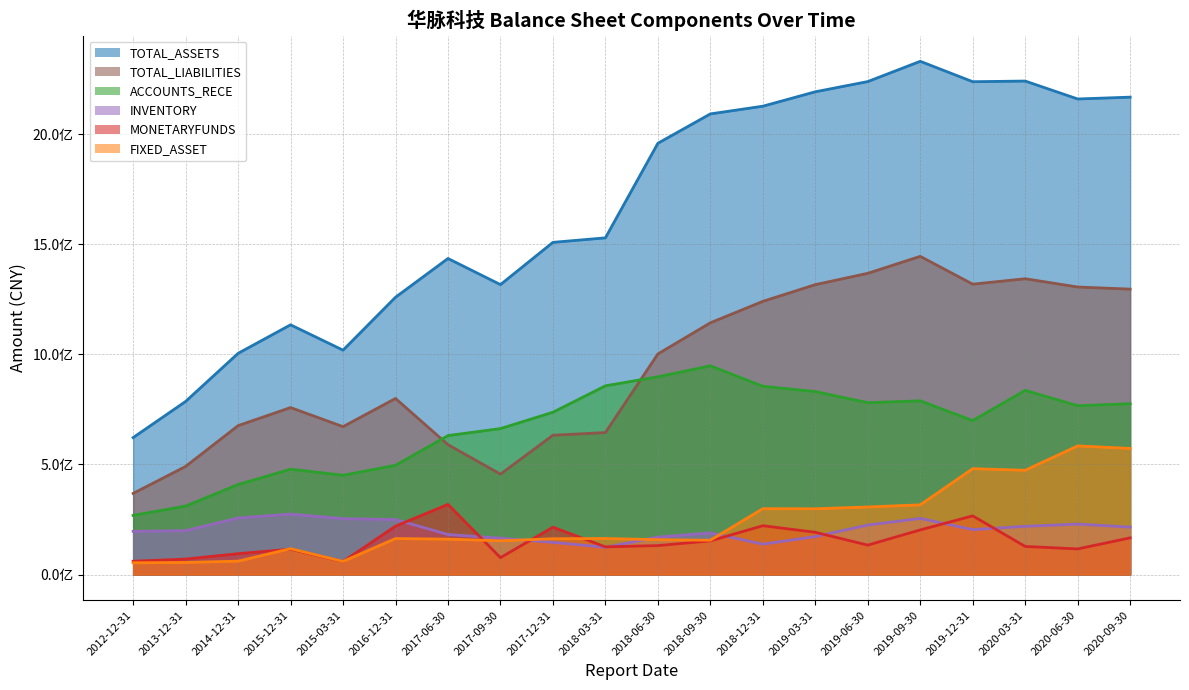

How many interior local valleys does the INVENTORY series have?

3